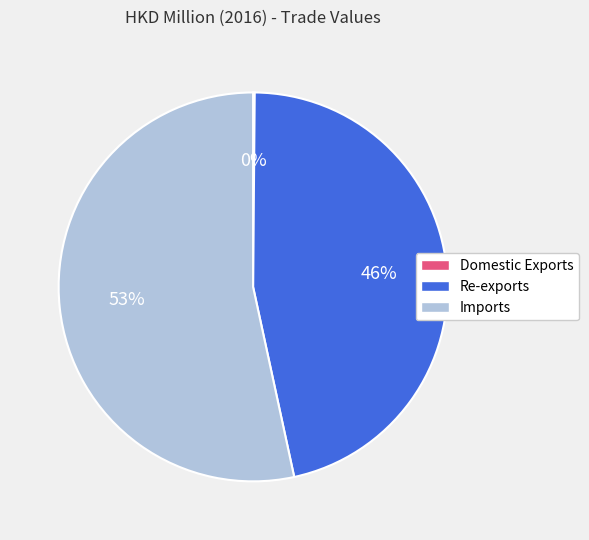

Which has a higher value, Re-exports or Imports?

Imports